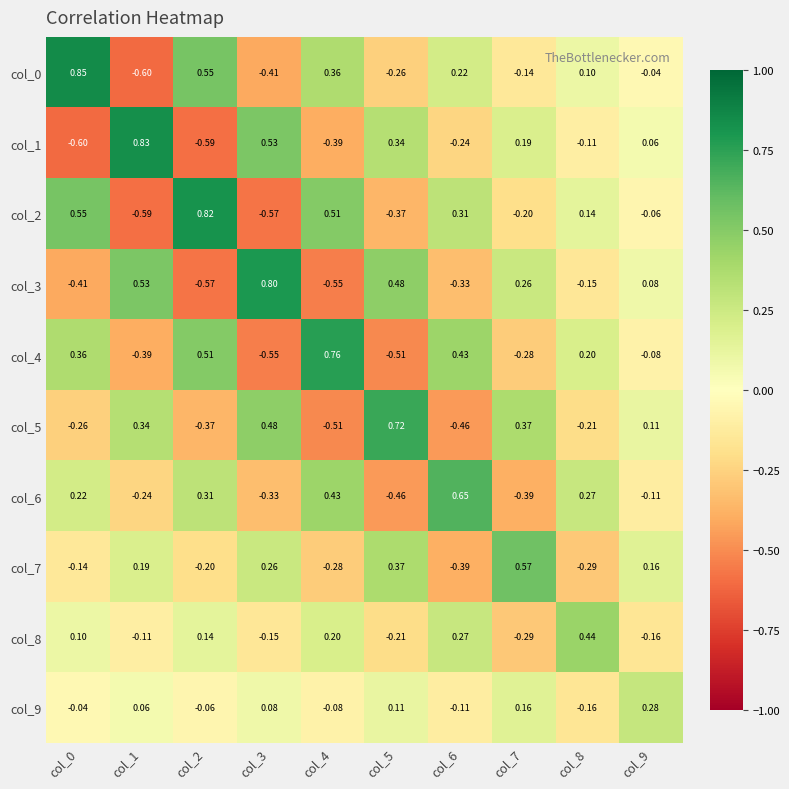

Is the value of col_5 at col_9 greater than the value of col_9 at col_4?

Yes